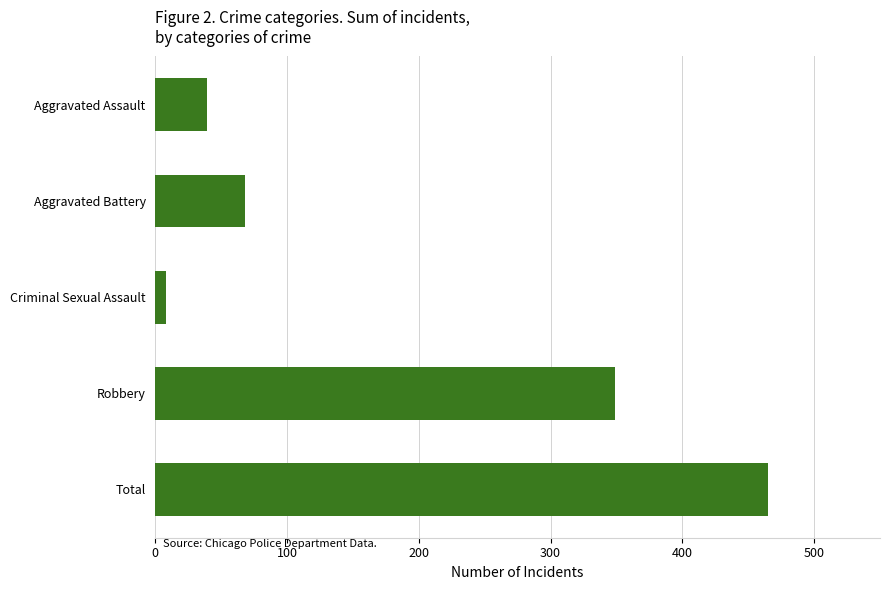

How many bars are there in total?

5